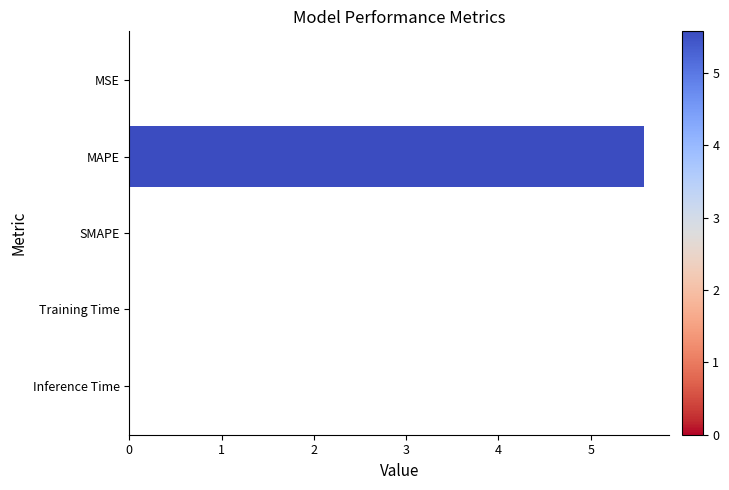

Read the value at MAPE.

5.6